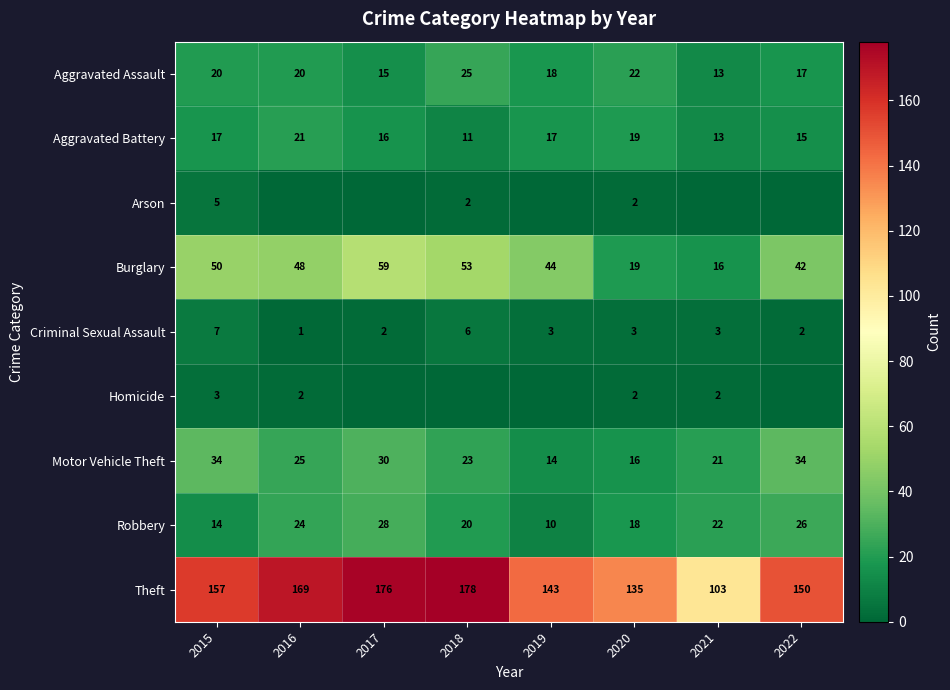

What is the approximate value of Motor Vehicle Theft at 2018?

23